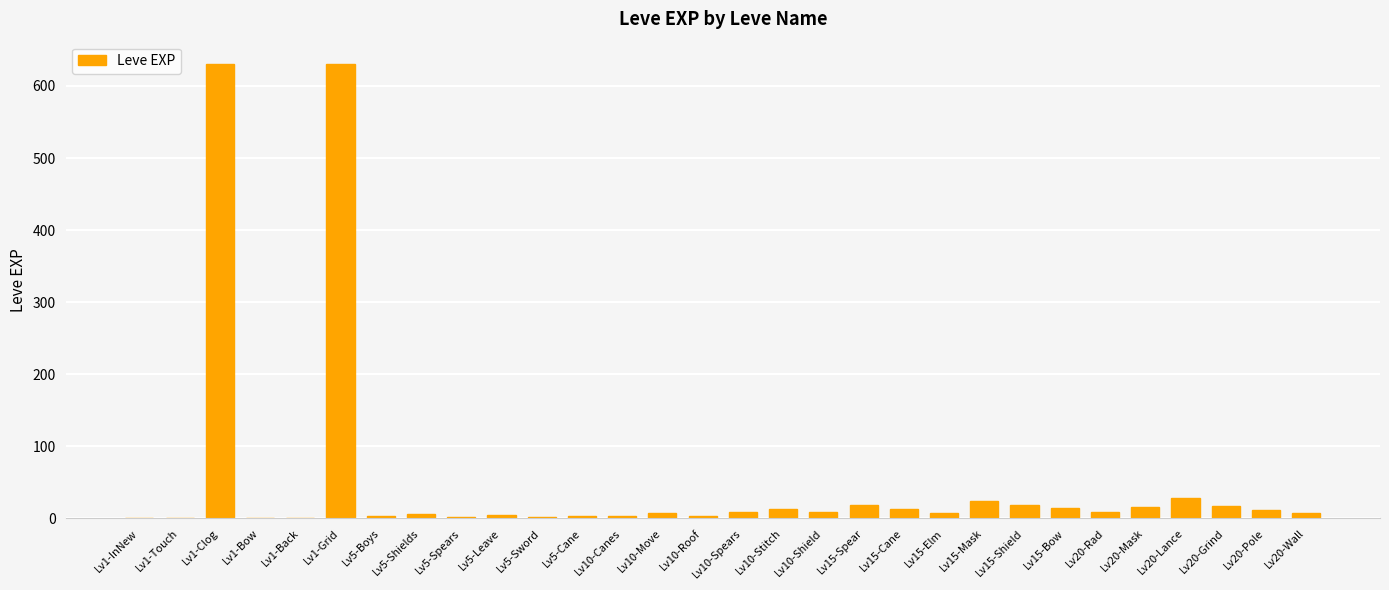

What is the sum of the values at Lv1-Bow and Lv20-Grind?

18